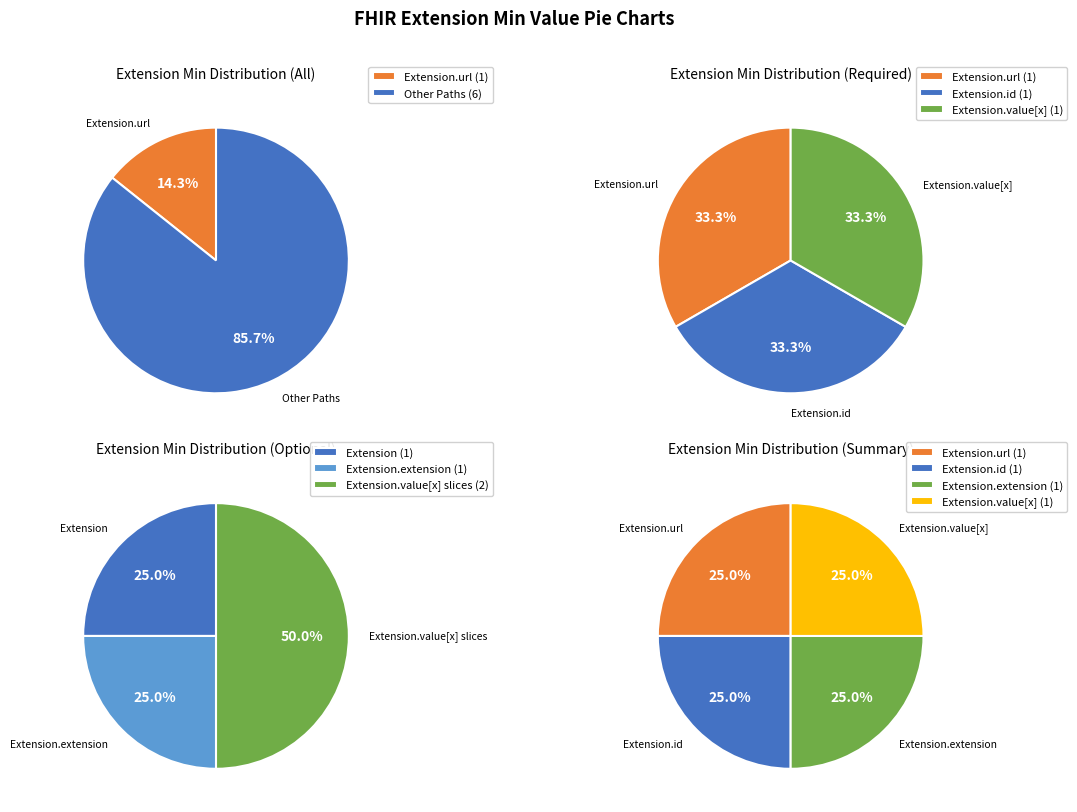

How much of the chart is everything except Extension.value[x]:valueCodeableConcept?

100.0%